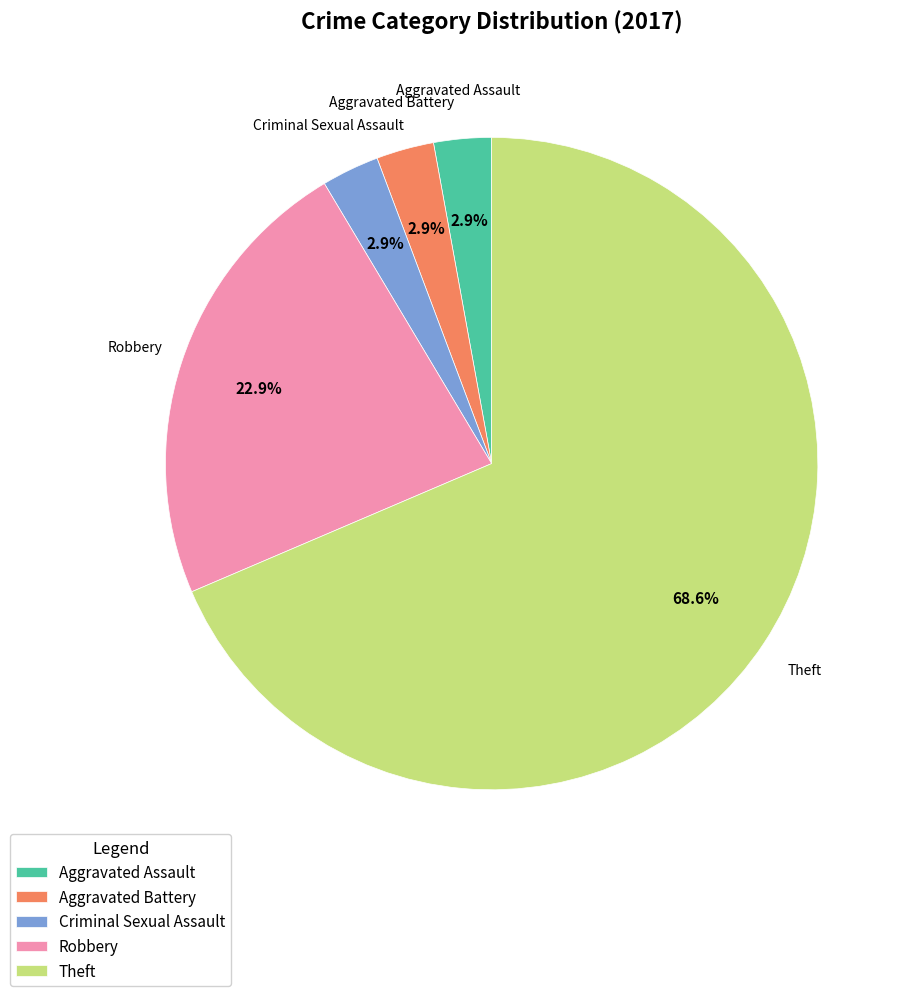

What is the largest slice in the pie chart?

Theft